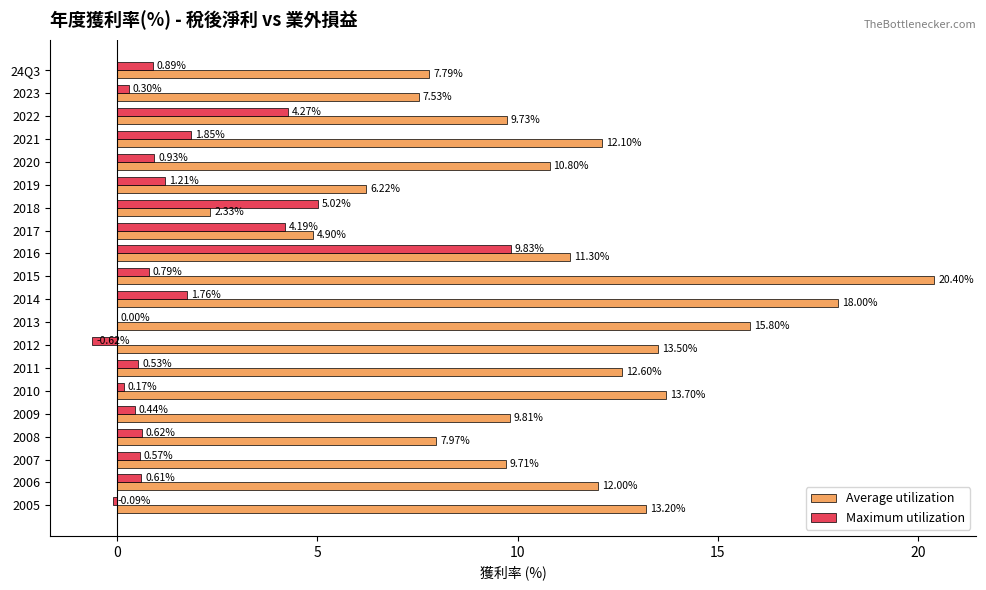

Between 2014 and 2011, which series saw the biggest shift?

Average utilization